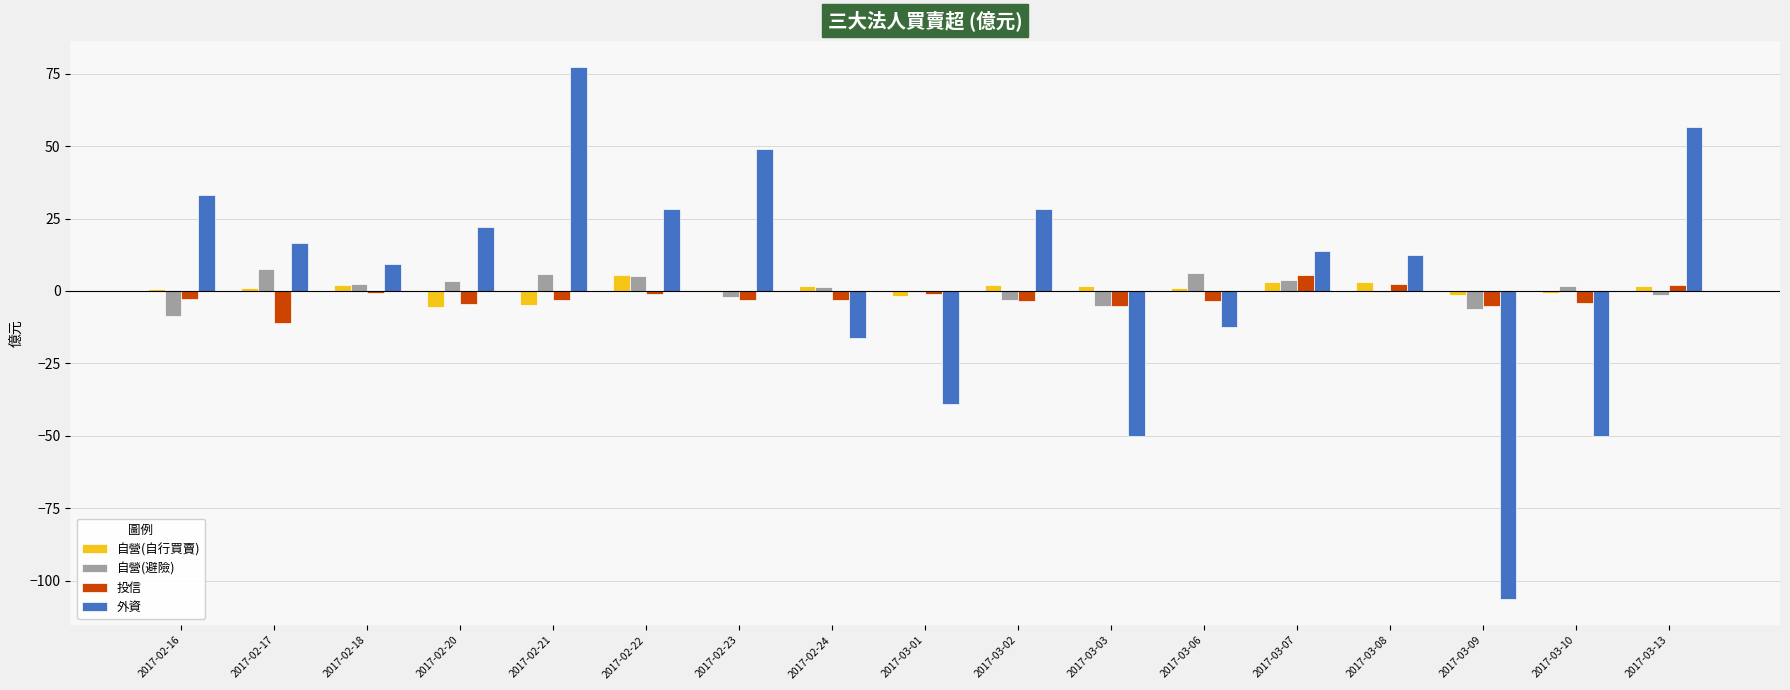

Is the value of 自營(避險) at 2017-03-10 greater than the value of 投信 at 2017-03-10?

Yes